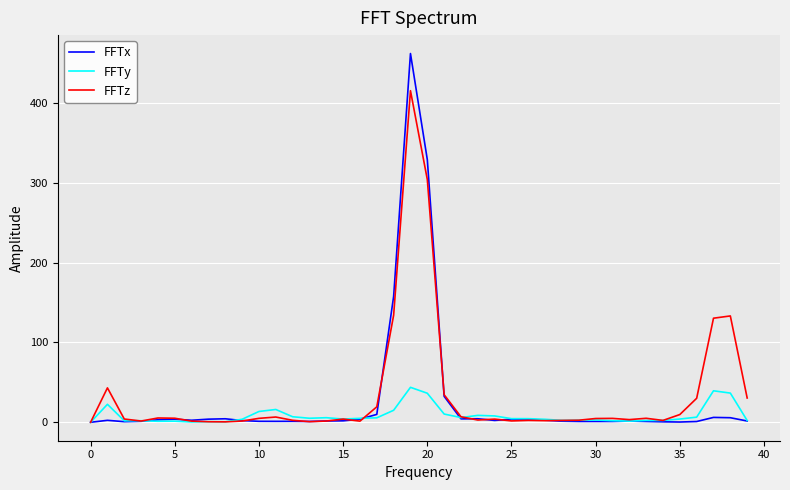

Which series ends up on top after the final intersection of FFTz and FFTx?

FFTz